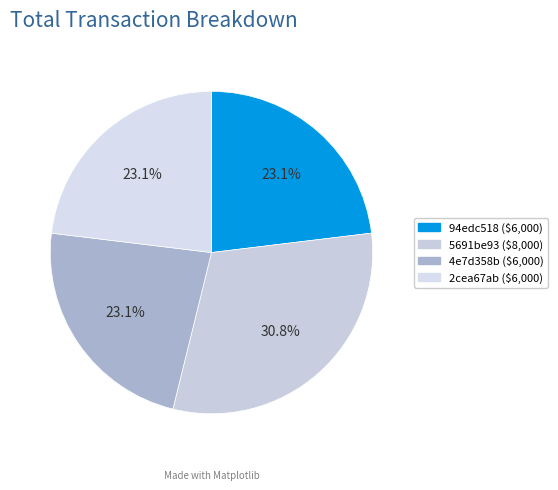

Is the sum of 2cea67ab and 4e7d358b greater than half?

No